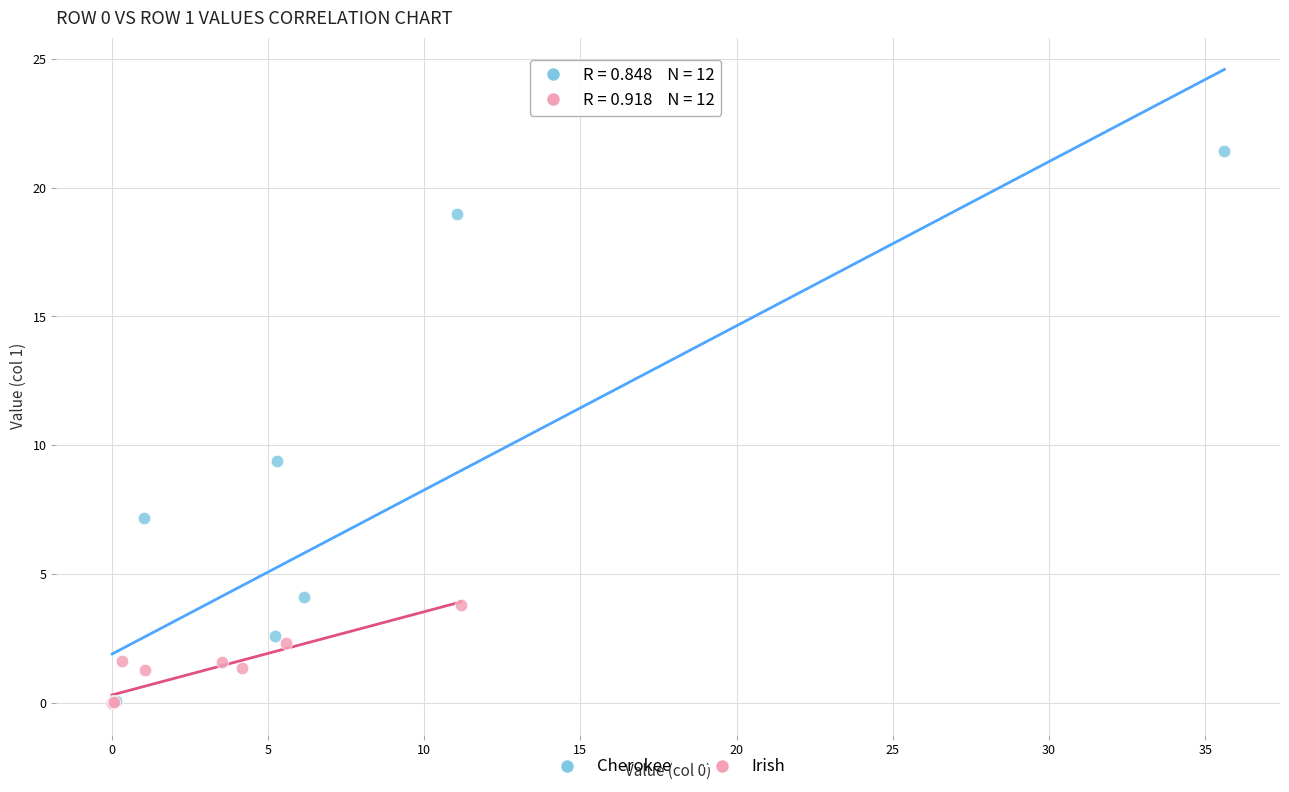

Which series has the largest Y range (max minus min)?

Cherokee